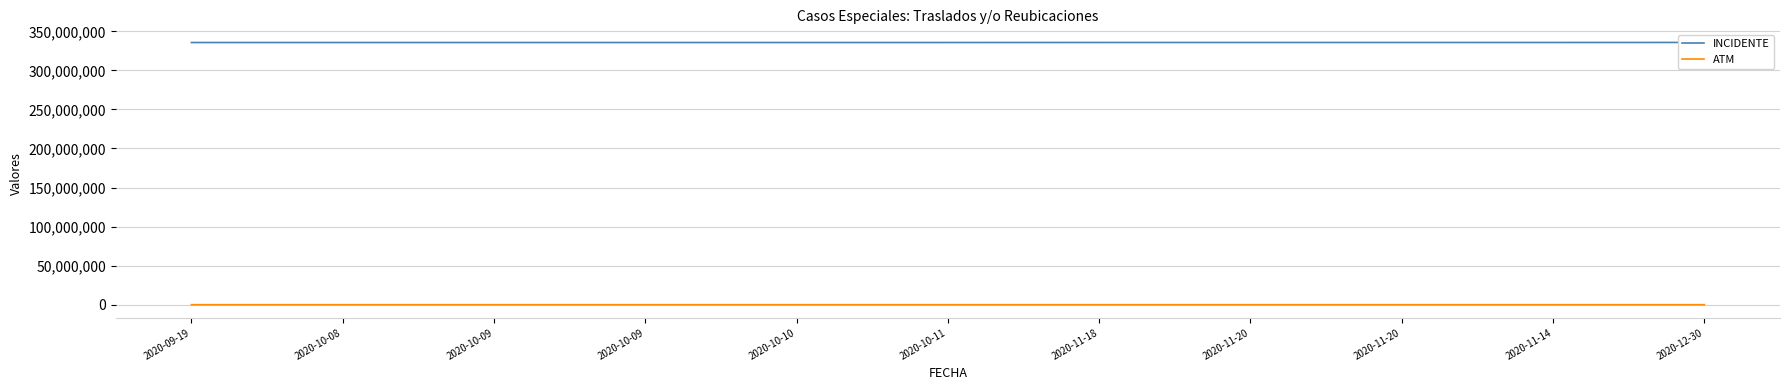

The value of INCIDENTE at 2020-10-09 is 145845903. True or false?

False